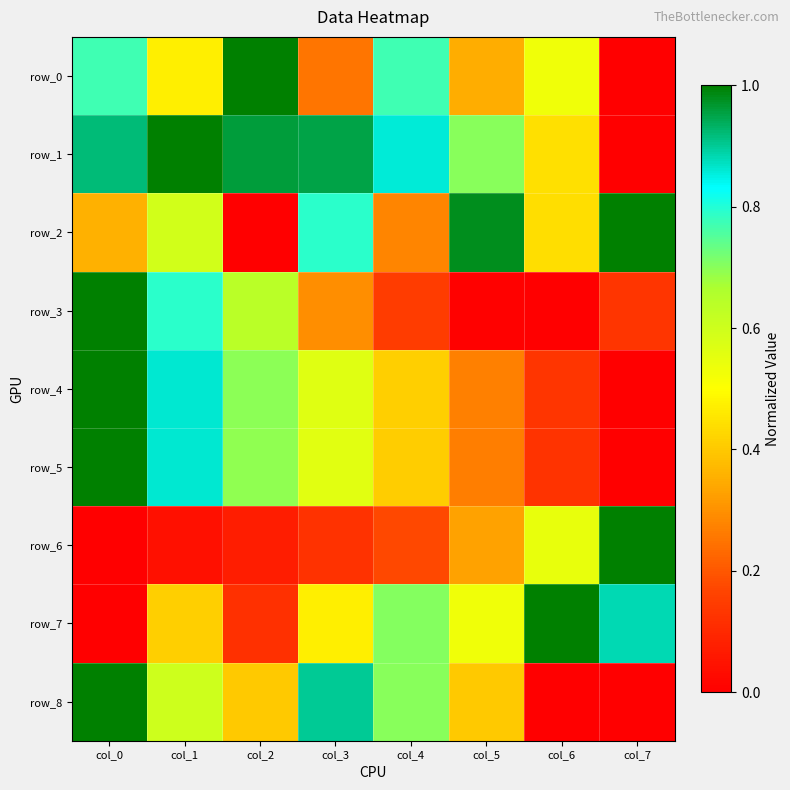

Reading left to right, what are all the values shown in this chart?

row_0: col_0=0.8	col_1=0.5	col_2=1.0	col_3=0.3	col_4=0.8	col_5=0.3	col_6=0.5	col_7=0.0
row_1: col_0=0.9	col_1=1.0	col_2=1.0	col_3=1.0	col_4=0.9	col_5=0.7	col_6=0.4	col_7=0.0
row_2: col_0=0.4	col_1=0.6	col_2=0.0	col_3=0.8	col_4=0.3	col_5=1.0	col_6=0.4	col_7=1.0
row_3: col_0=1.0	col_1=0.8	col_2=0.6	col_3=0.3	col_4=0.1	col_5=0.0	col_6=0.0	col_7=0.1
row_4: col_0=1.0	col_1=0.9	col_2=0.7	col_3=0.6	col_4=0.4	col_5=0.3	col_6=0.1	col_7=0.0
row_5: col_0=1.0	col_1=0.9	col_2=0.7	col_3=0.6	col_4=0.4	col_5=0.3	col_6=0.1	col_7=0.0
row_6: col_0=0.0	col_1=0.0	col_2=0.1	col_3=0.1	col_4=0.2	col_5=0.3	col_6=0.5	col_7=1.0
row_7: col_0=0.0	col_1=0.4	col_2=0.1	col_3=0.5	col_4=0.7	col_5=0.5	col_6=1.0	col_7=0.9
row_8: col_0=1.0	col_1=0.6	col_2=0.4	col_3=0.9	col_4=0.7	col_5=0.4	col_6=0.0	col_7=0.0